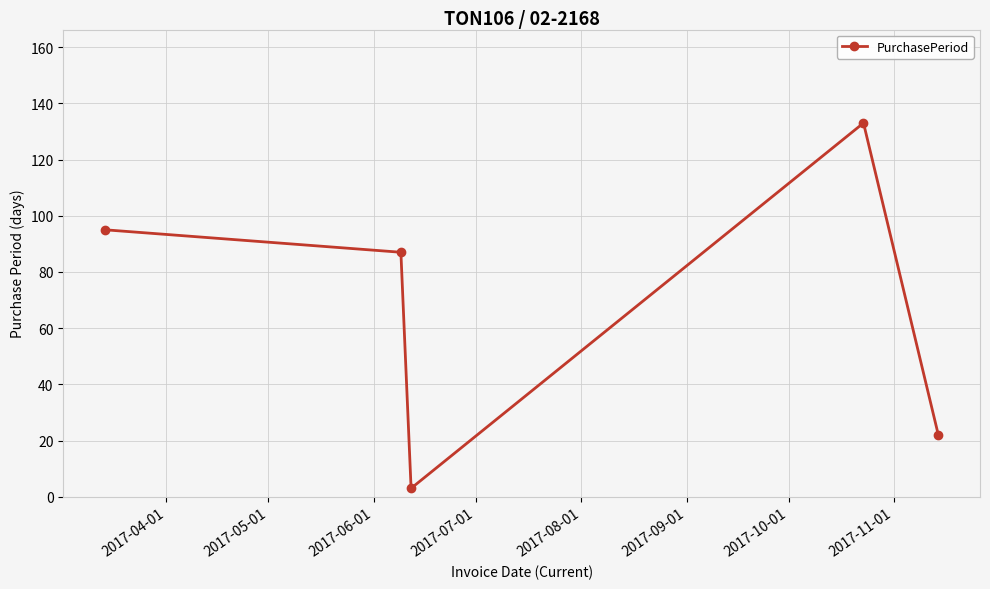

How many points are lower than both their immediate neighbors (excluding endpoints)?

1